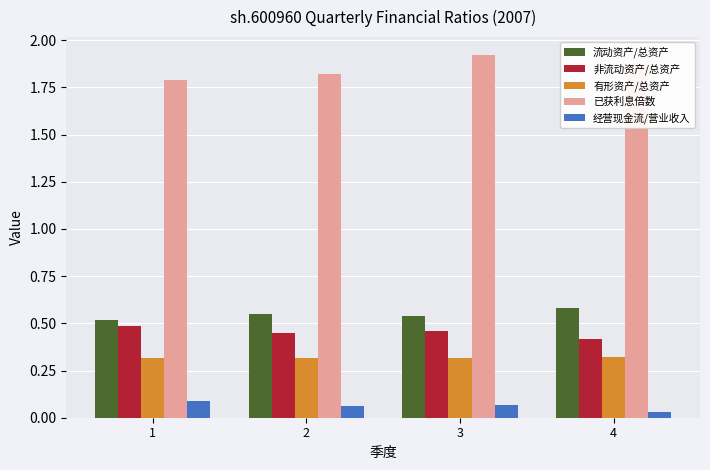

Is the value of 非流动资产/总资产 at 4 greater than the value of 经营现金流/营业收入 at 4?

Yes